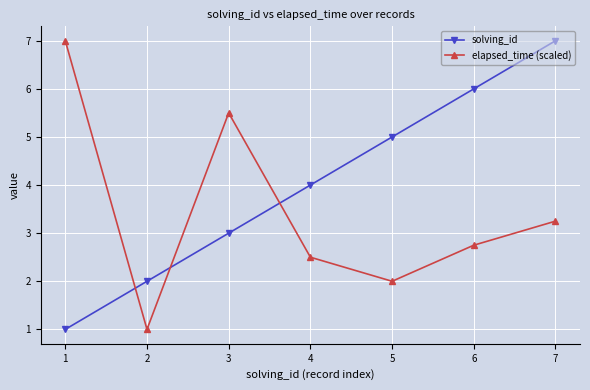

Rank the categories by elapsed_time (scaled) value from lowest to highest.

2, 5, 4, 6, 7, 3, 1